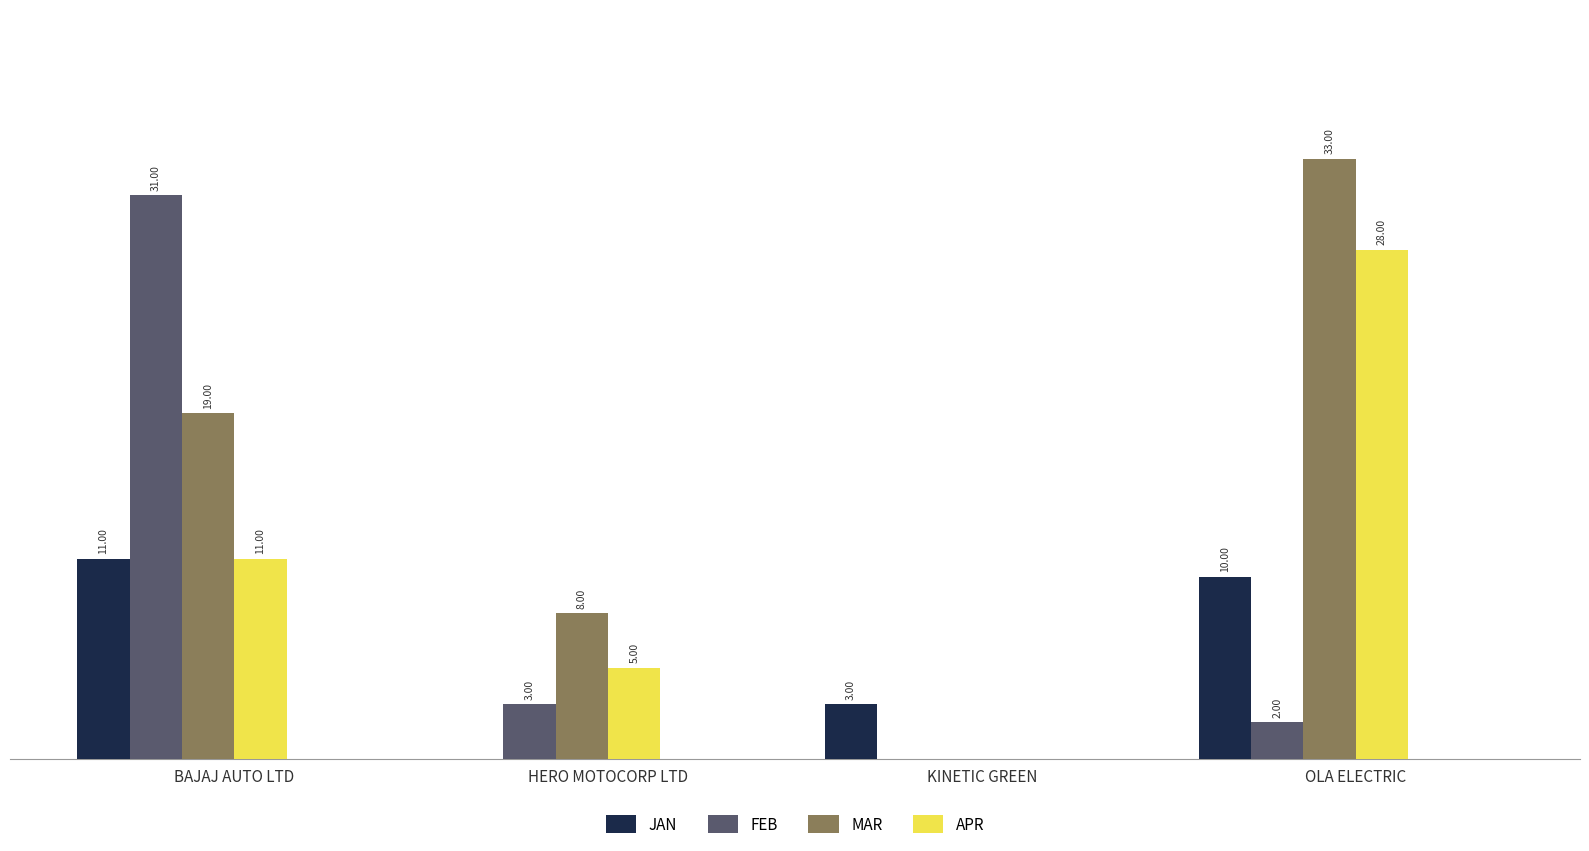

At which label is FEB closest to 15?

HERO MOTOCORP LTD